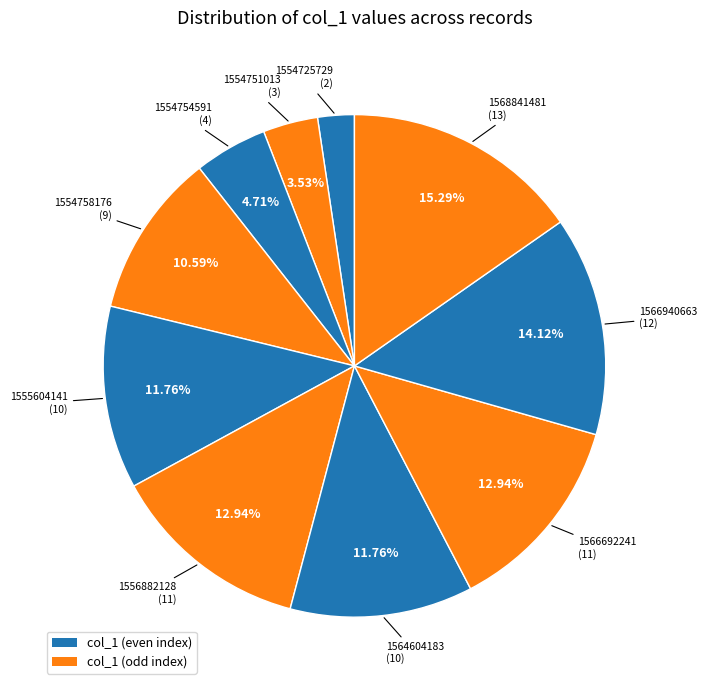

Does any single category account for the majority?

No